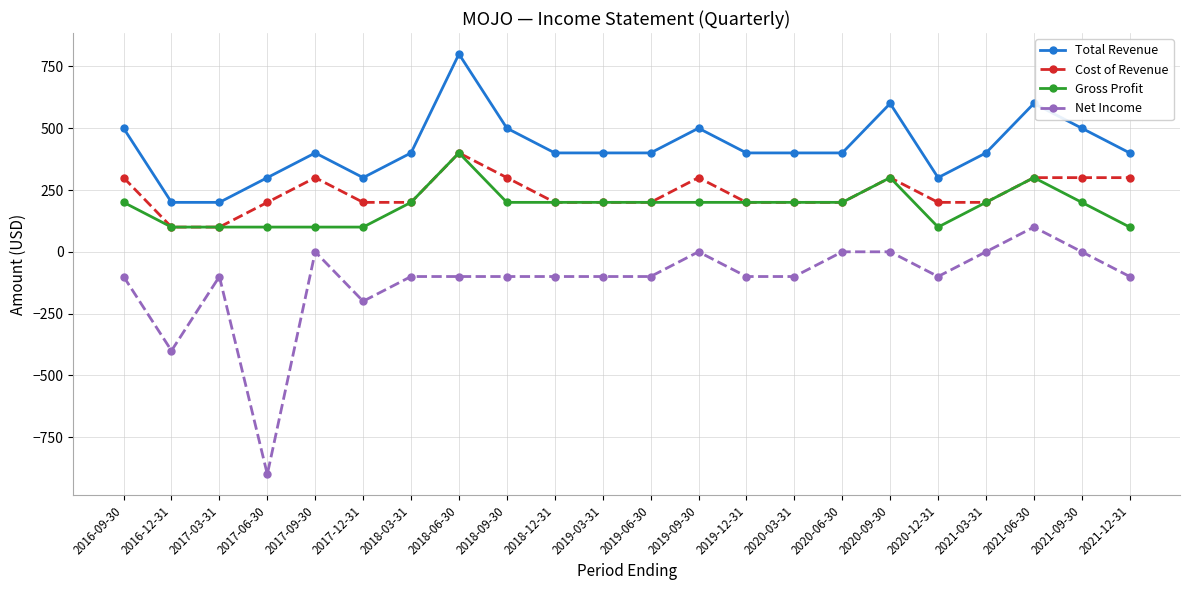

How many data points in Net Income are above -100?

7